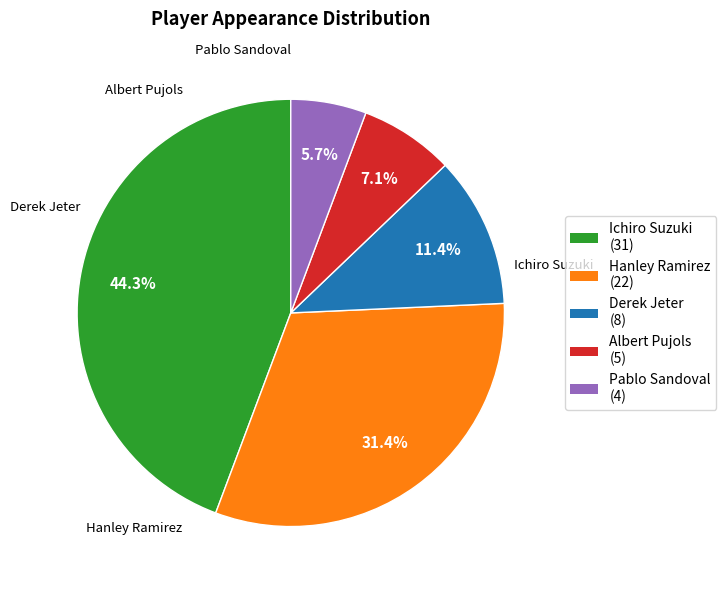

Rank the categories by value from lowest to highest.

Pablo Sandoval, Albert Pujols, Derek Jeter, Hanley Ramirez, Ichiro Suzuki